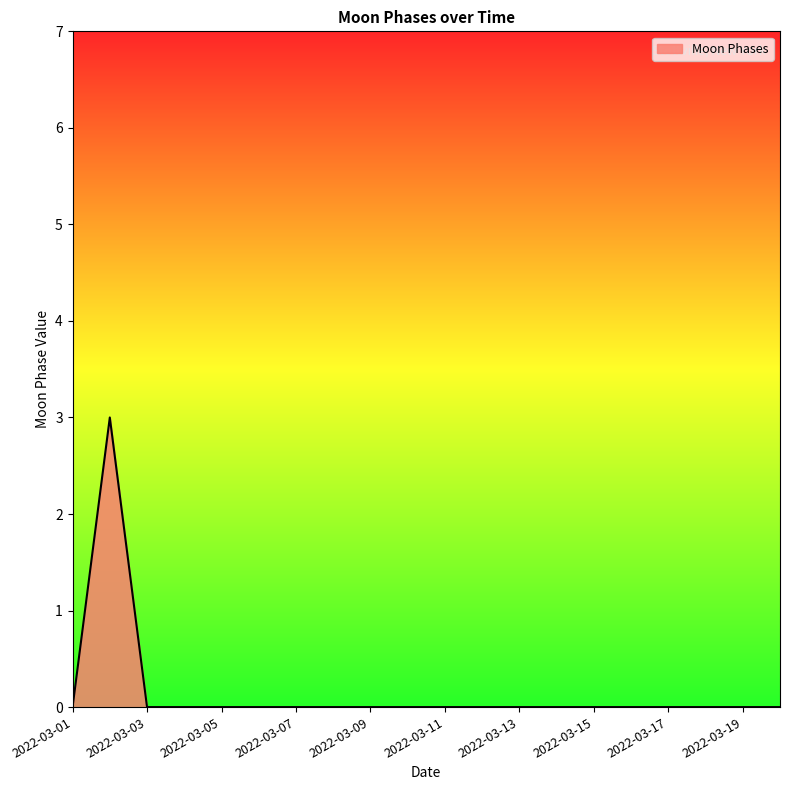

How many lines are shown in the chart?

1